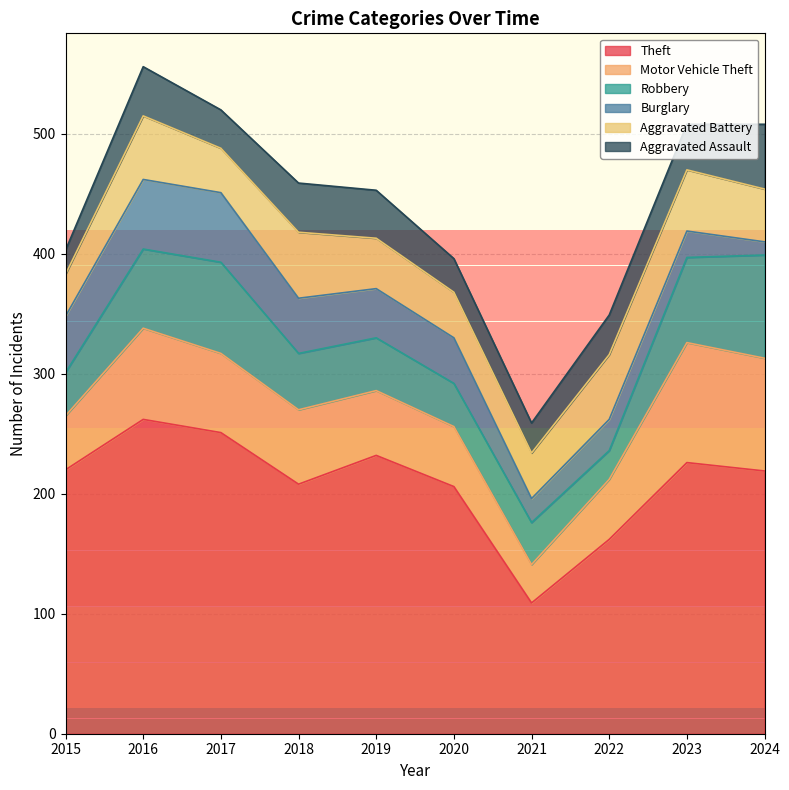

Does the chart display data point markers on the line(s)?

No